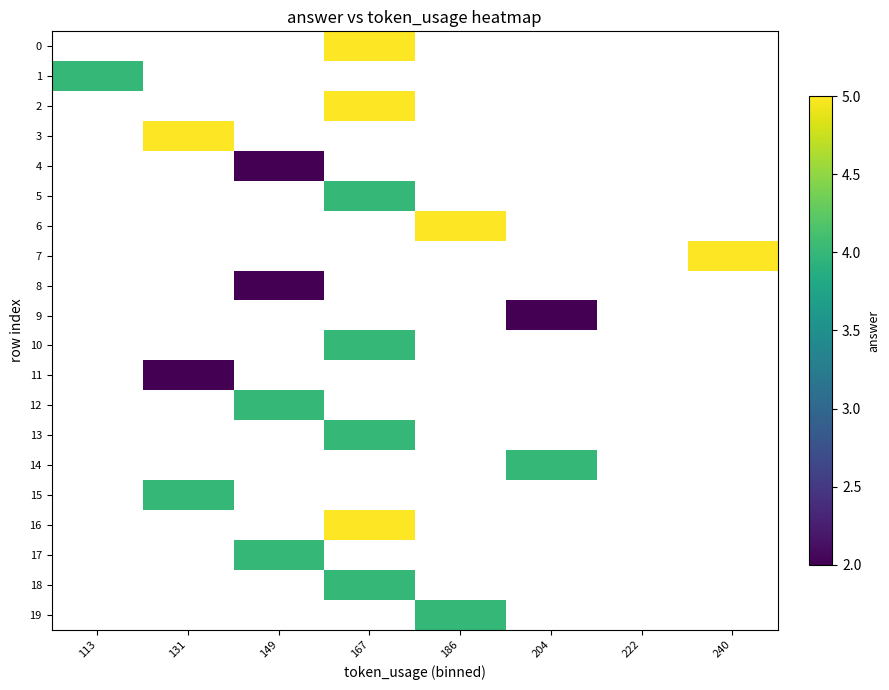

Which category has the highest value across all series?

167